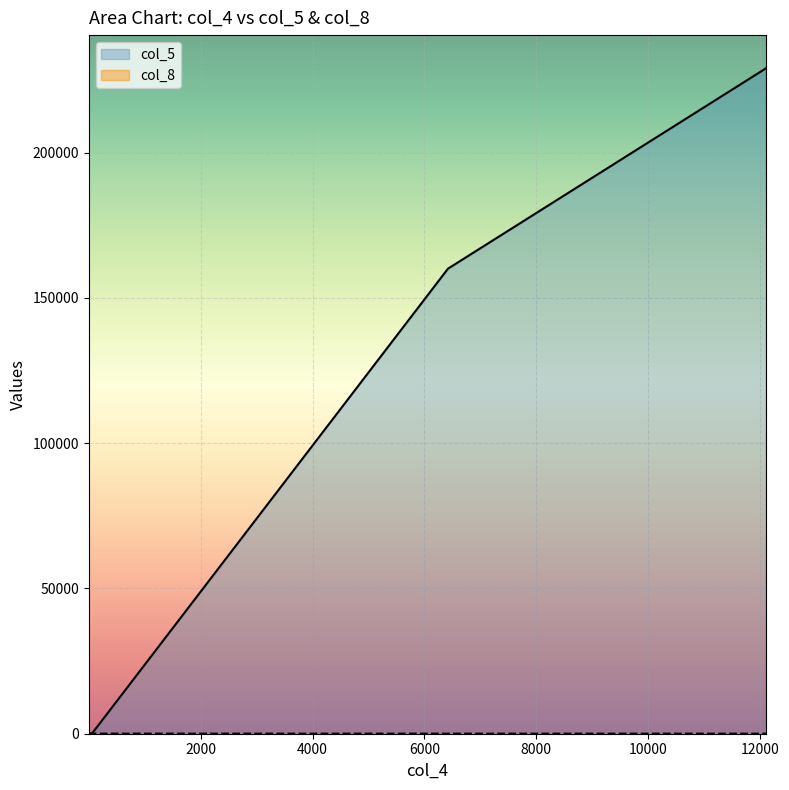

What is the lowest value of the col_5 series?

2